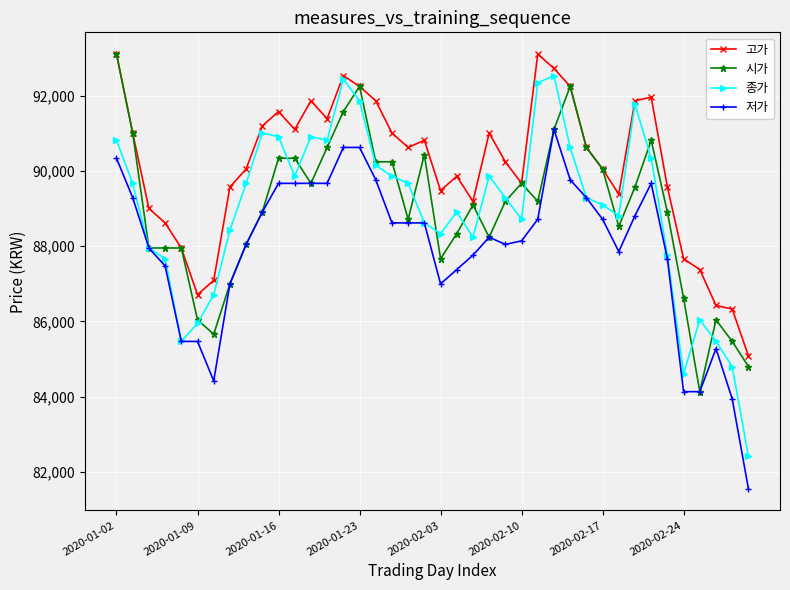

What is the smallest value displayed?

81559